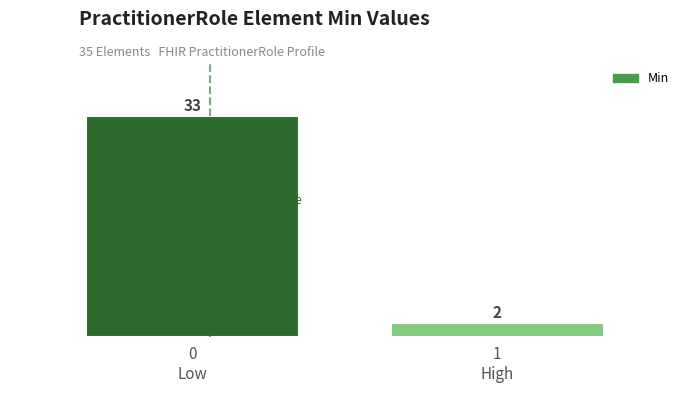

What is the sum of all values?

35